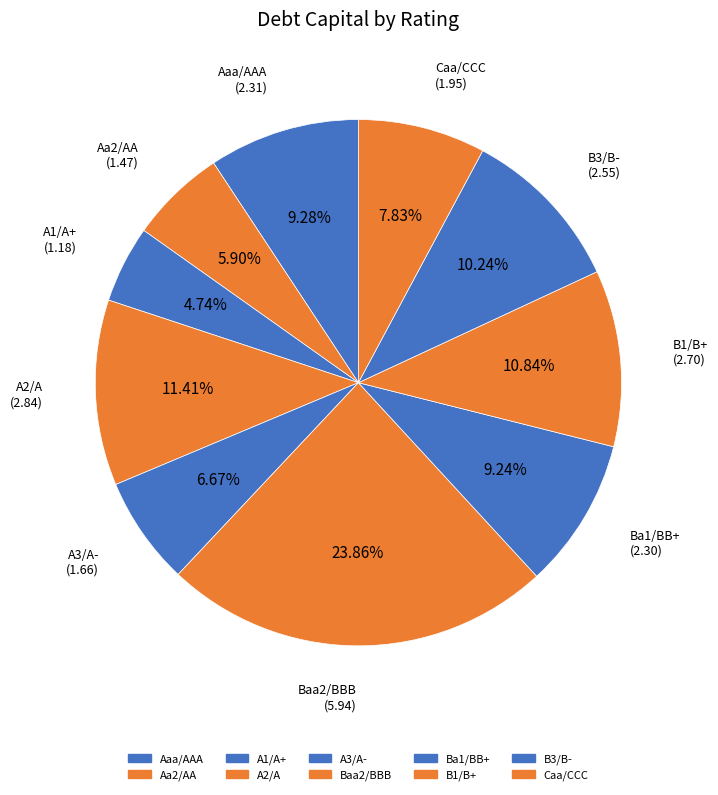

How many slices are in this pie chart?

10